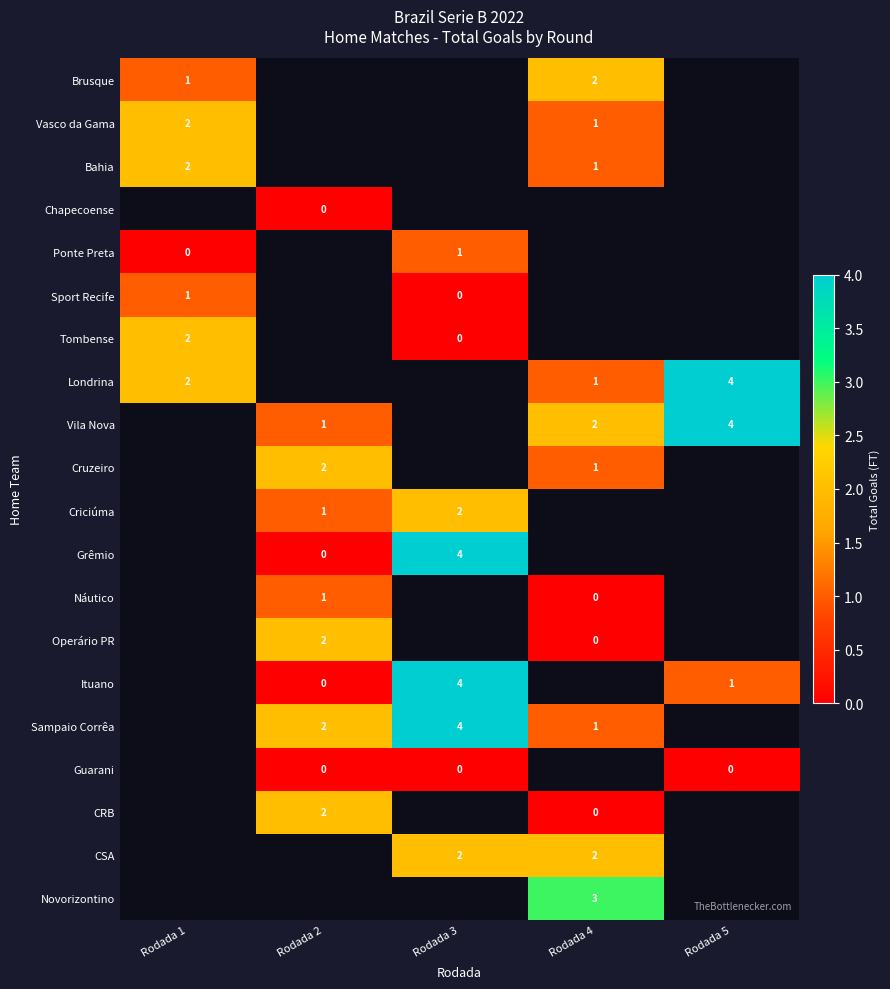

True or false: Operário PR has a value of 2 at Rodada 2.

True